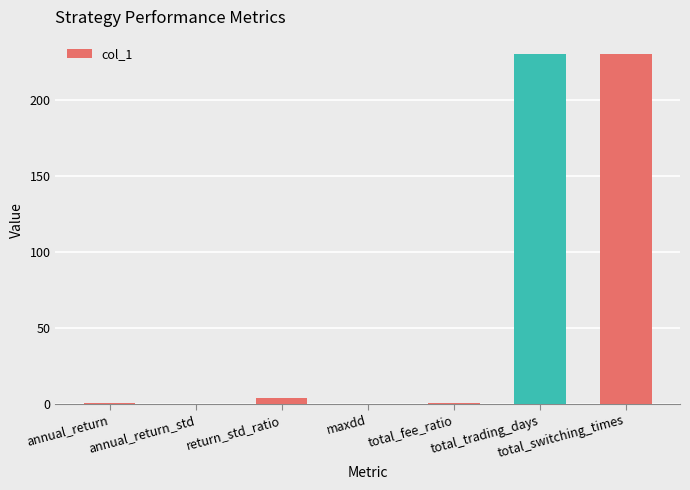

What is the sum of all values?

465.0